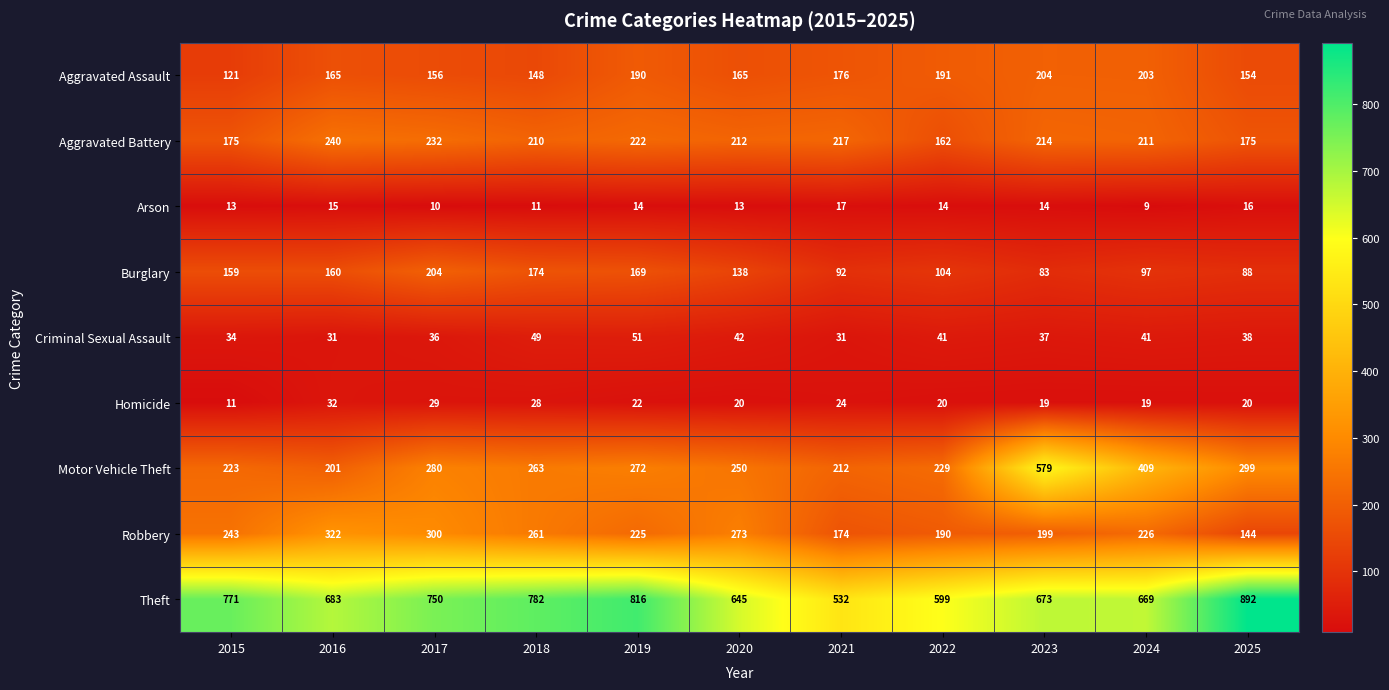

At which label is Theft closest to 712?

2016